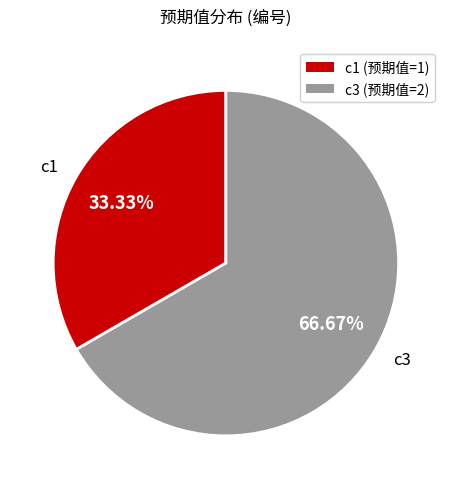

Is it true that c3 is 67% of the pie?

True